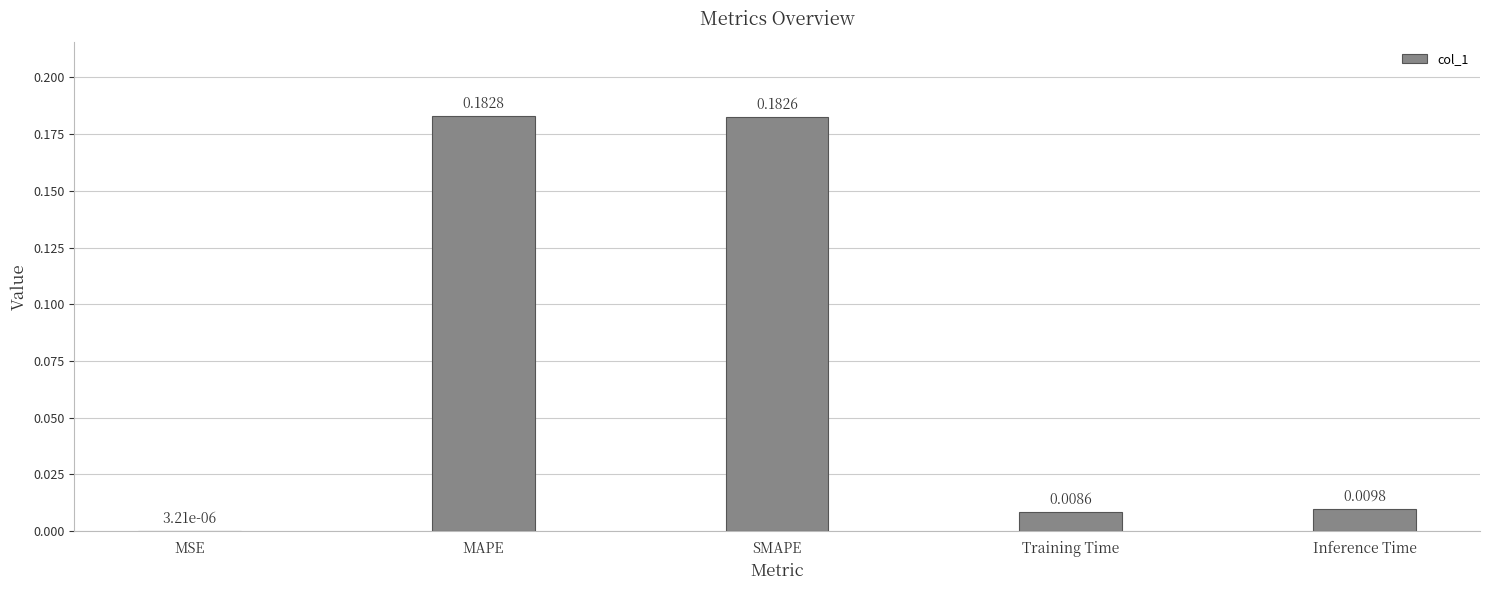

What is the sum of all values?

0.4